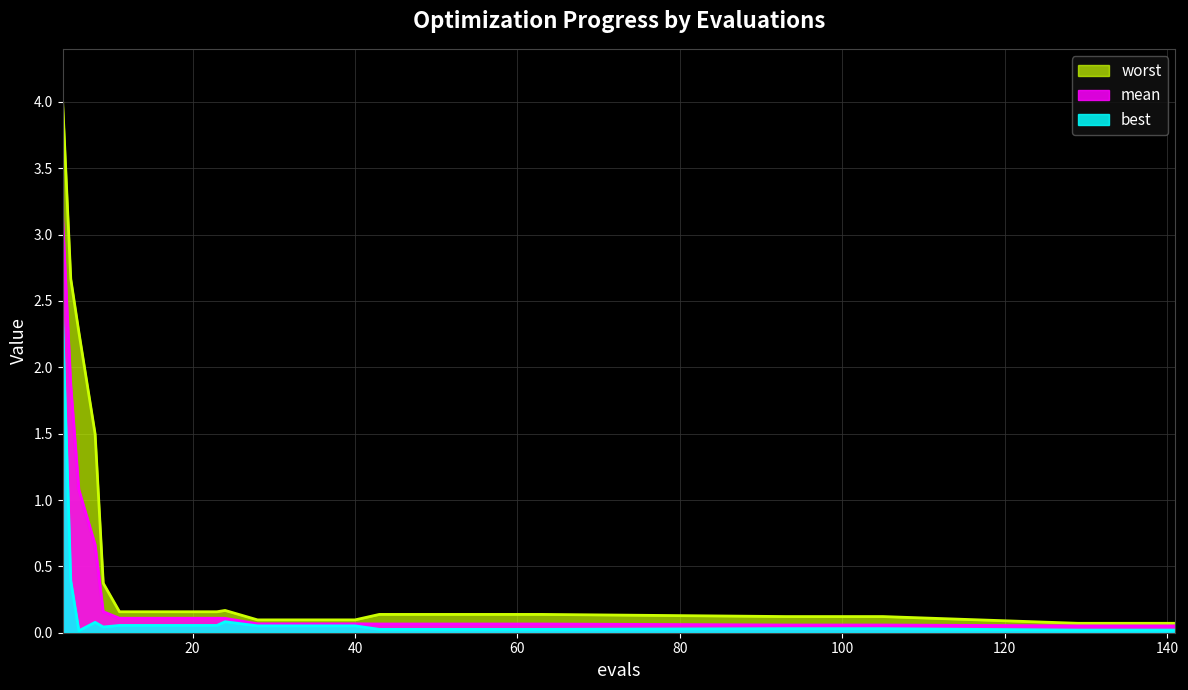

True or false: best and worst intersect in this chart.

False